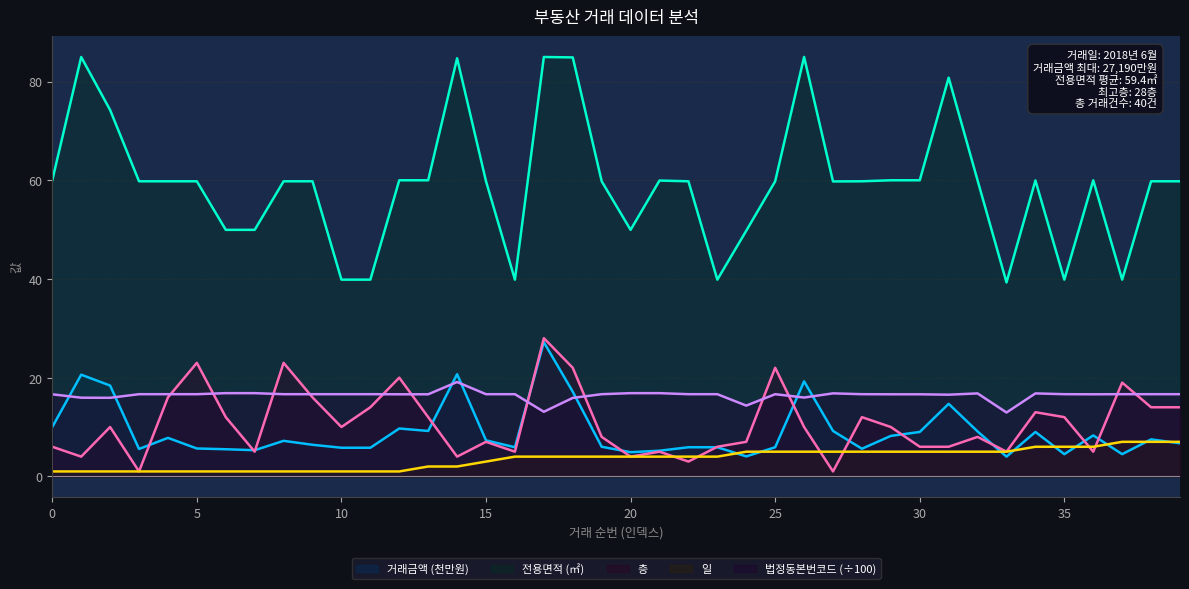

True or false: 전용면적 and 일 intersect in this chart.

False